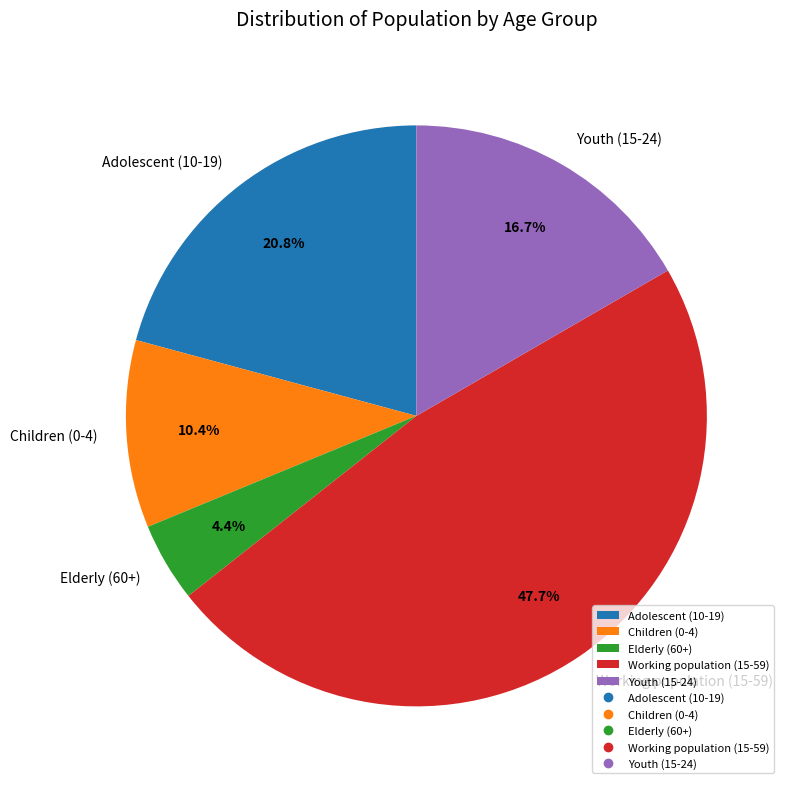

The Adolescent (10-19) slice represents 30% of the pie. True or false?

False